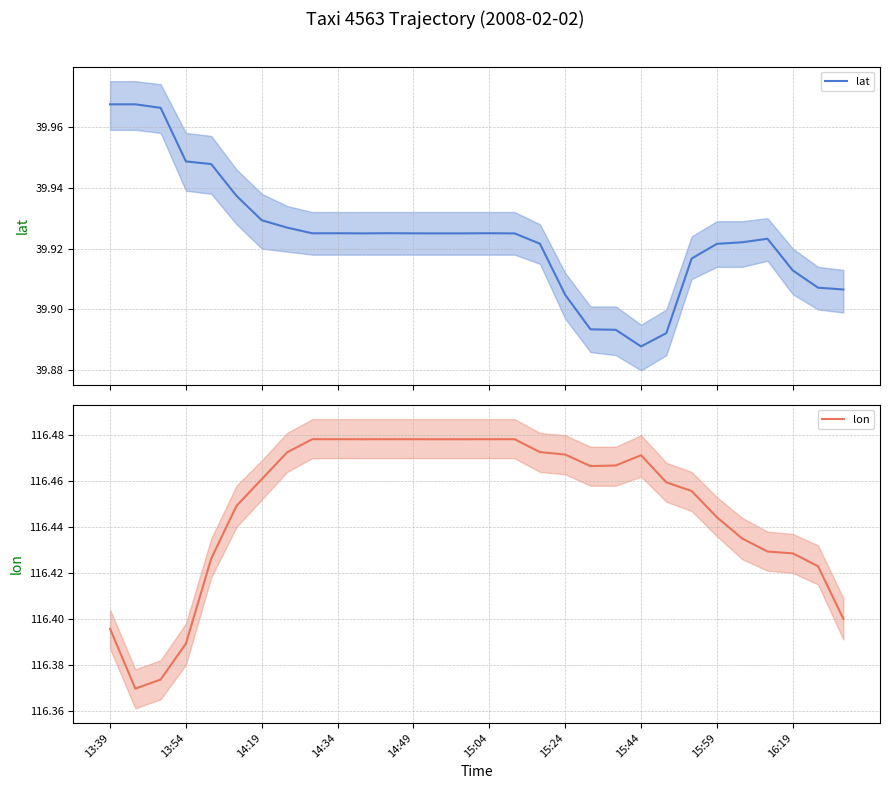

True or false: lat and lon intersect in this chart.

False